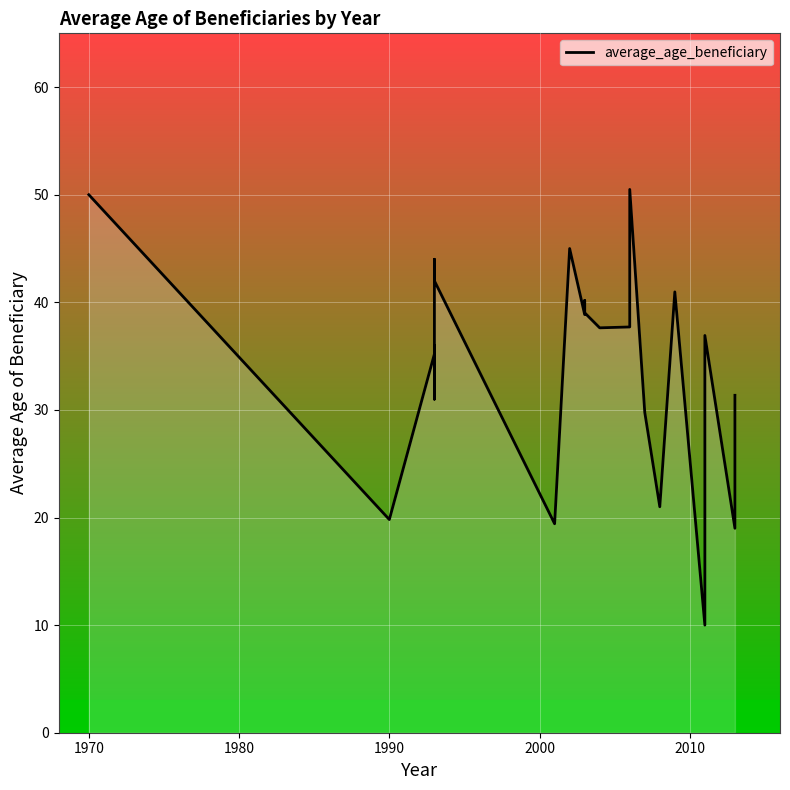

What is the label of the 25th point from the right?

1970